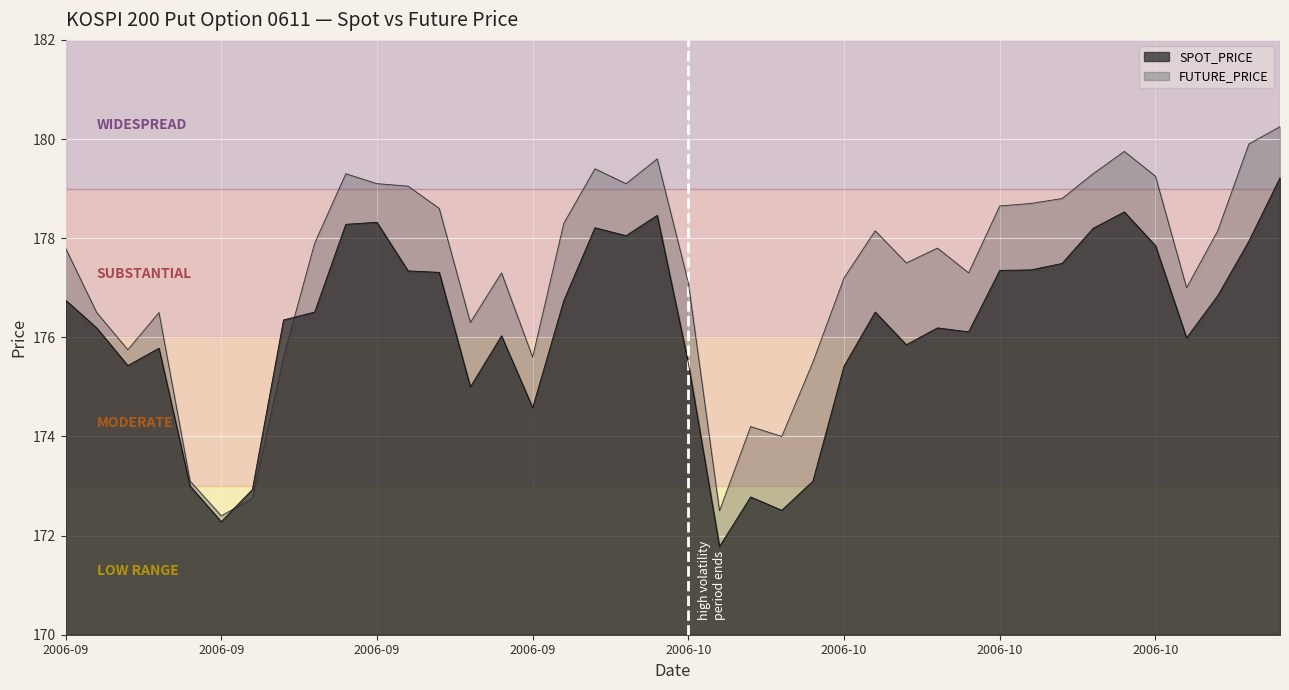

Which series has the largest total across all categories?

FUTURE_PRICE